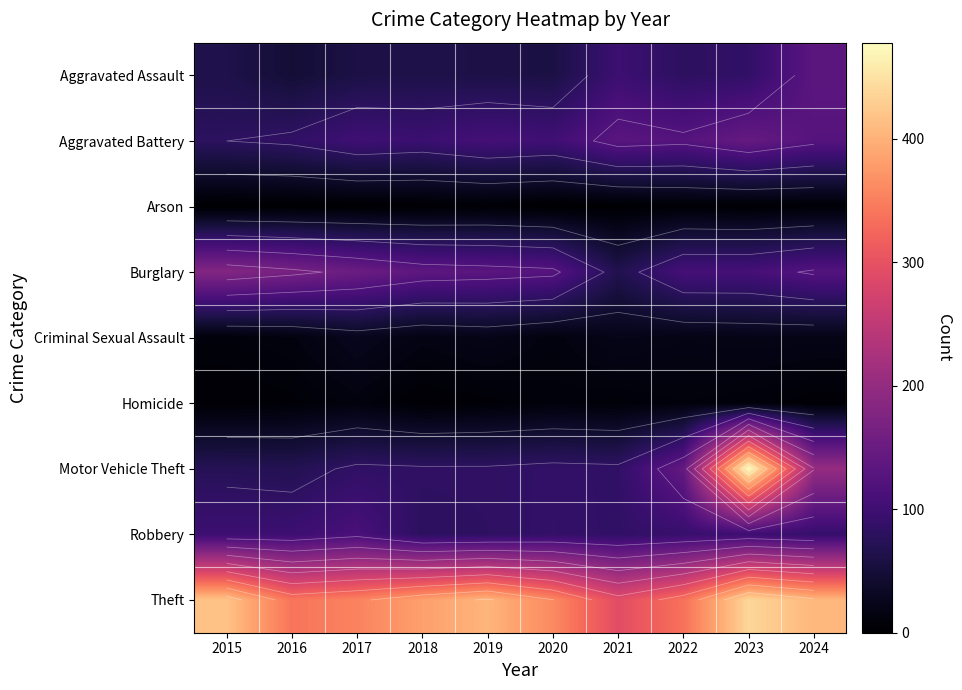

What is the sum of all Motor Vehicle Theft values?

1389